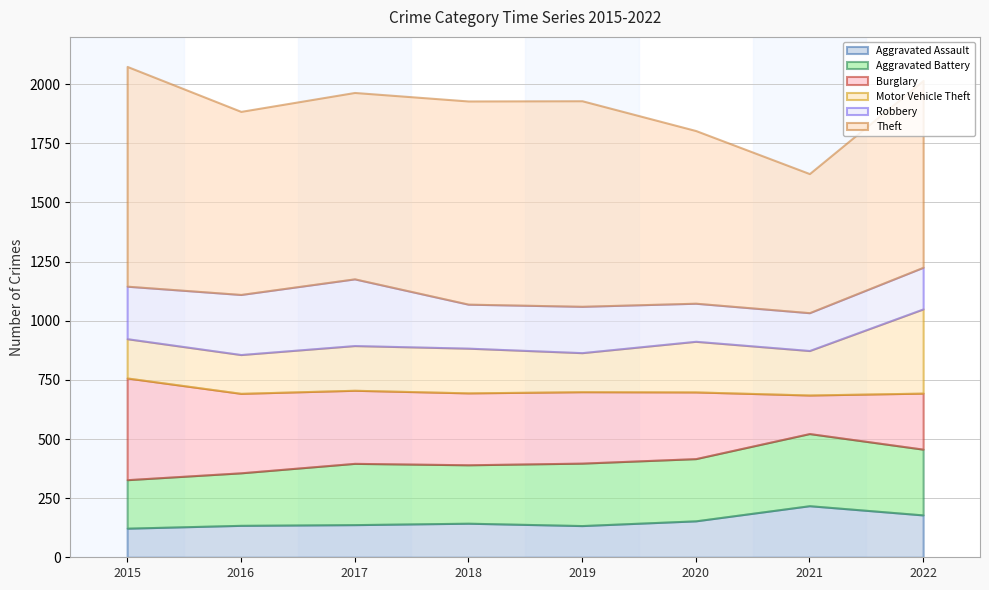

What are all the series names shown in the legend?

Aggravated Assault, Aggravated Battery, Burglary, Motor Vehicle Theft, Robbery, Theft